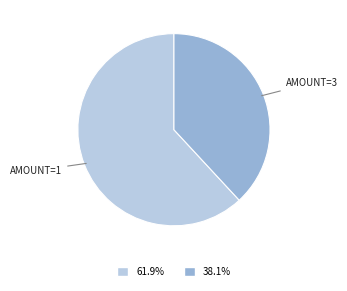

Does any single category account for the majority?

Yes